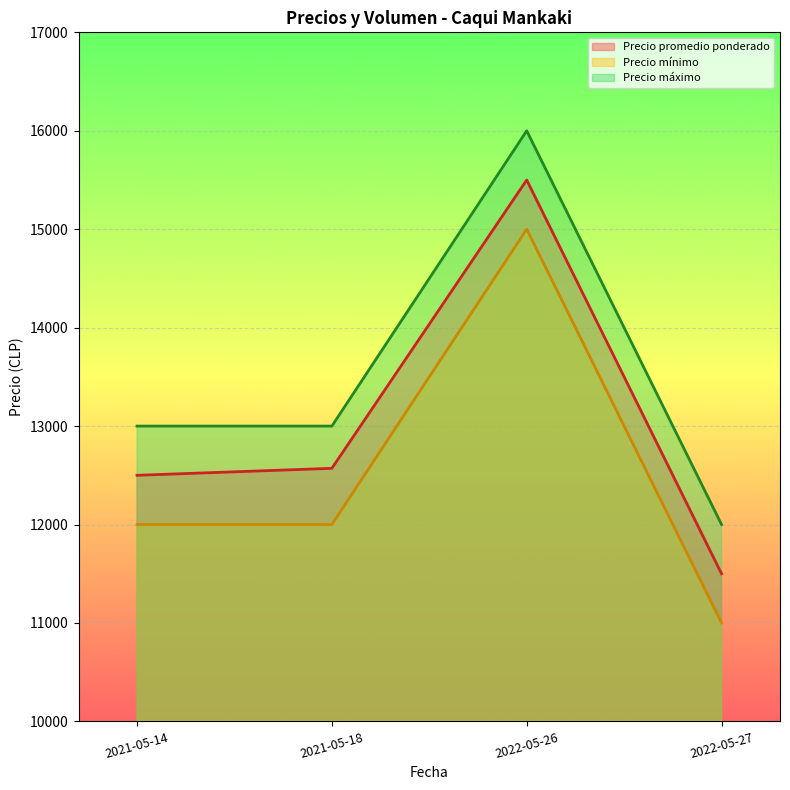

Where is the first local maximum for Precio máximo?

2022-05-26